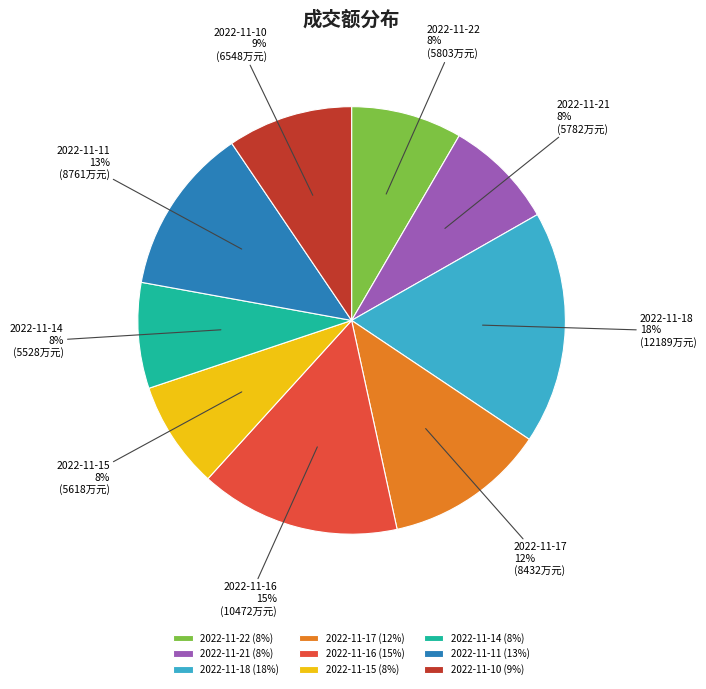

Does 2022-11-16 account for over 50% of the chart?

No